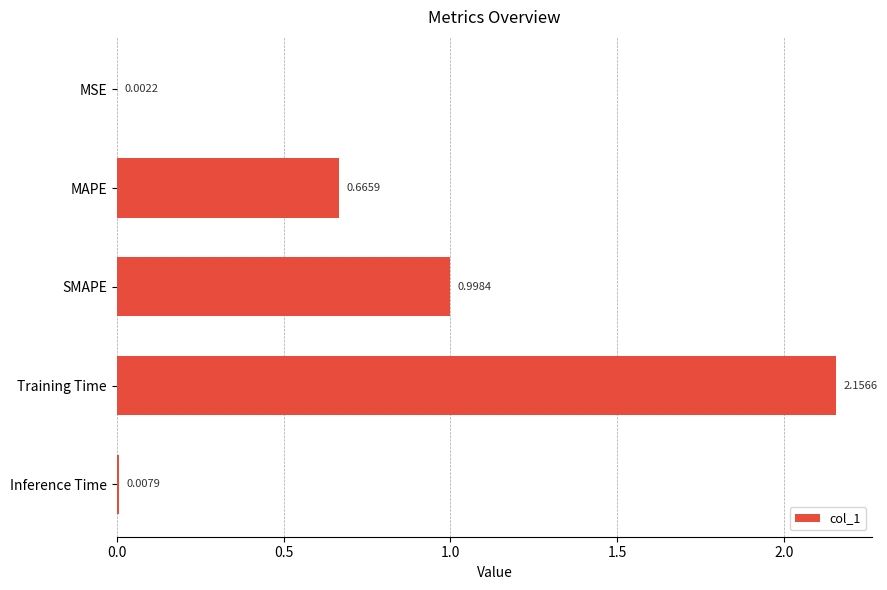

Between Inference Time and MSE, which is larger?

Inference Time